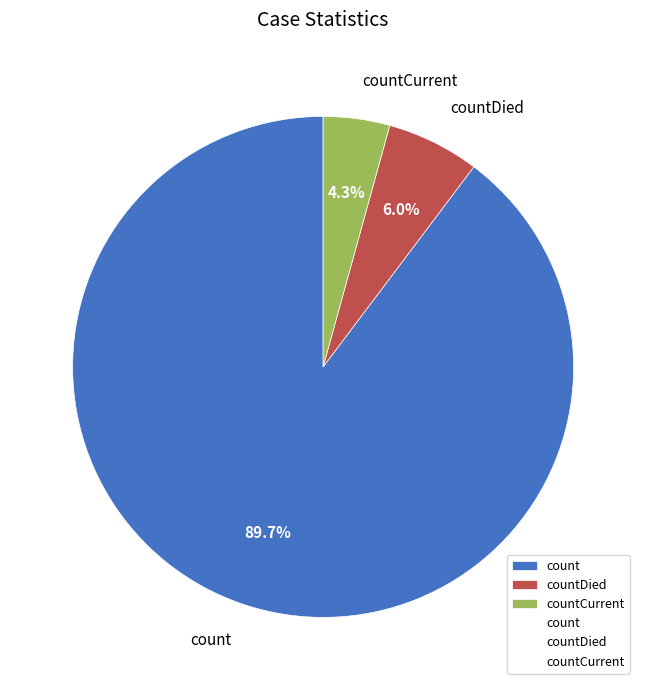

Is it true that countDied is 13% of the pie?

False